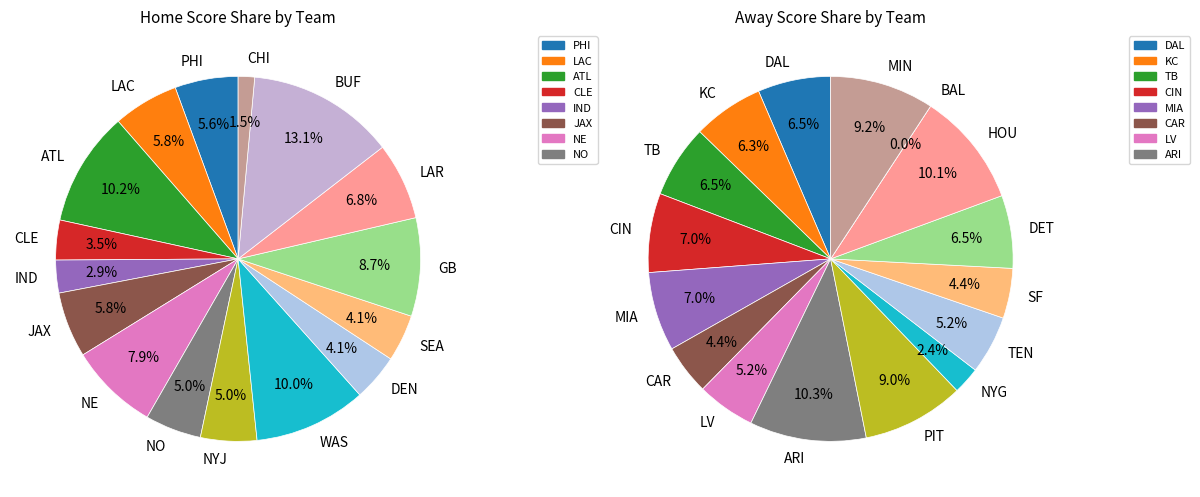

To the nearest percent, what portion does NYJ represent?

5%